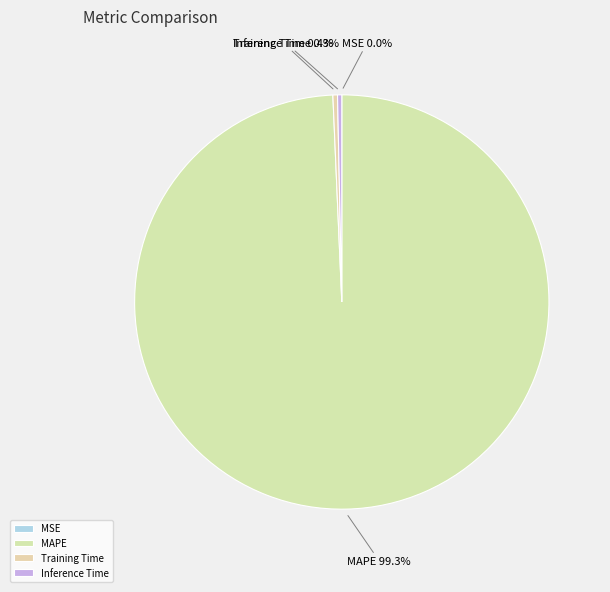

Which category has the biggest portion of the pie?

MAPE